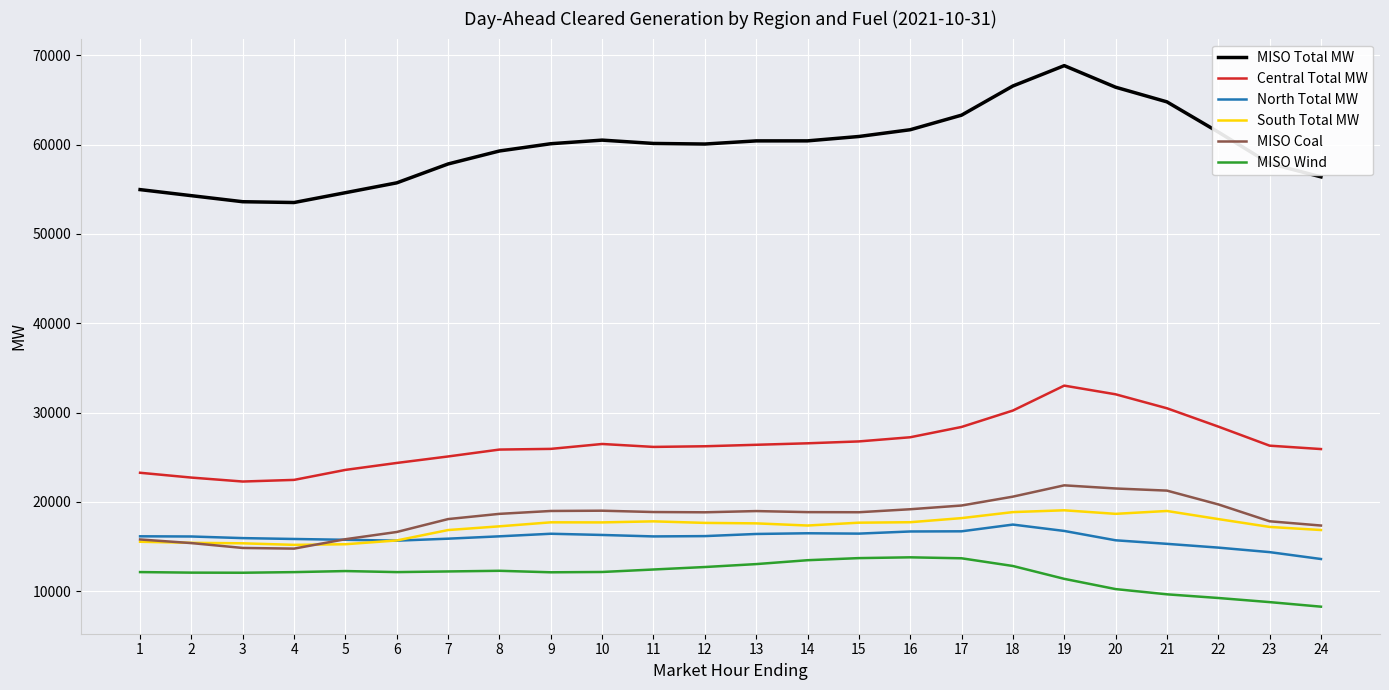

The value of Central Total MW at 18 is 15035.3. True or false?

False